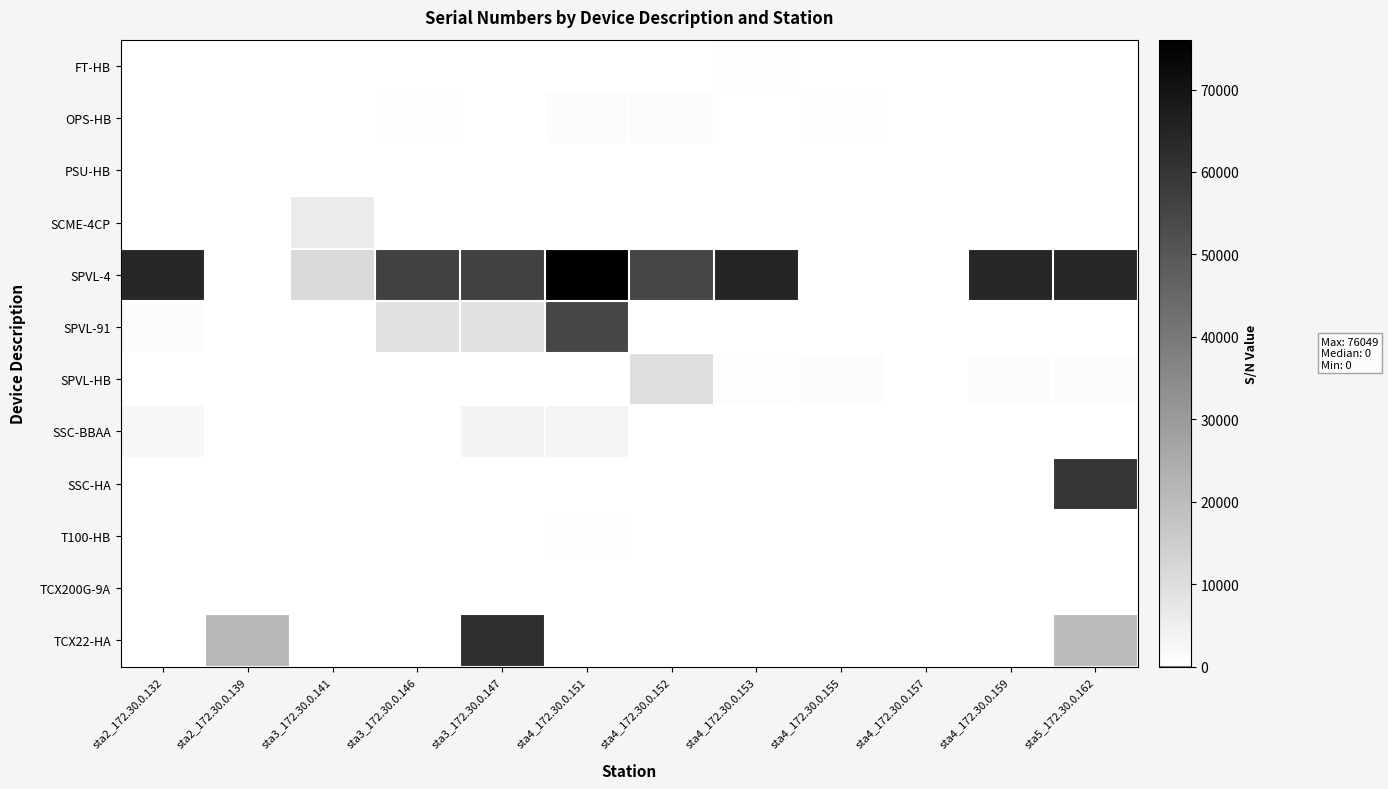

Reading left to right, what are all the values shown in this chart?

row_0: sta2_172.30.0.132=0	sta2_172.30.0.139=114	sta3_172.30.0.141=0	sta3_172.30.0.146=0	sta3_172.30.0.147=0	sta4_172.30.0.151=0	sta4_172.30.0.152=113	sta4_172.30.0.153=404	sta4_172.30.0.155=0	sta4_172.30.0.157=0	sta4_172.30.0.159=0	sta5_172.30.0.162=0
row_1: sta2_172.30.0.132=65	sta2_172.30.0.139=0	sta3_172.30.0.141=0	sta3_172.30.0.146=588	sta3_172.30.0.147=0	sta4_172.30.0.151=1177	sta4_172.30.0.152=1191	sta4_172.30.0.153=0	sta4_172.30.0.155=576	sta4_172.30.0.157=0	sta4_172.30.0.159=0	sta5_172.30.0.162=0
row_2: sta2_172.30.0.132=0	sta2_172.30.0.139=0	sta3_172.30.0.141=0	sta3_172.30.0.146=0	sta3_172.30.0.147=0	sta4_172.30.0.151=0	sta4_172.30.0.152=0	sta4_172.30.0.153=0	sta4_172.30.0.155=234	sta4_172.30.0.157=0	sta4_172.30.0.159=104	sta5_172.30.0.162=0
row_3: sta2_172.30.0.132=0	sta2_172.30.0.139=0	sta3_172.30.0.141=5944	sta3_172.30.0.146=0	sta3_172.30.0.147=0	sta4_172.30.0.151=0	sta4_172.30.0.152=0	sta4_172.30.0.153=0	sta4_172.30.0.155=0	sta4_172.30.0.157=0	sta4_172.30.0.159=0	sta5_172.30.0.162=0
row_4: sta2_172.30.0.132=64192	sta2_172.30.0.139=0	sta3_172.30.0.141=11075	sta3_172.30.0.146=56411	sta3_172.30.0.147=56409	sta4_172.30.0.151=76049	sta4_172.30.0.152=55524	sta4_172.30.0.153=64780	sta4_172.30.0.155=0	sta4_172.30.0.157=0	sta4_172.30.0.159=64633	sta5_172.30.0.162=64411
row_5: sta2_172.30.0.132=1343	sta2_172.30.0.139=0	sta3_172.30.0.141=0	sta3_172.30.0.146=9124	sta3_172.30.0.147=9126	sta4_172.30.0.151=55021	sta4_172.30.0.152=0	sta4_172.30.0.153=0	sta4_172.30.0.155=0	sta4_172.30.0.157=0	sta4_172.30.0.159=0	sta5_172.30.0.162=0
row_6: sta2_172.30.0.132=0	sta2_172.30.0.139=0	sta3_172.30.0.141=0	sta3_172.30.0.146=0	sta3_172.30.0.147=0	sta4_172.30.0.151=0	sta4_172.30.0.152=10011	sta4_172.30.0.153=755	sta4_172.30.0.155=904	sta4_172.30.0.157=0	sta4_172.30.0.159=902	sta5_172.30.0.162=1124
row_7: sta2_172.30.0.132=2382	sta2_172.30.0.139=0	sta3_172.30.0.141=0	sta3_172.30.0.146=14	sta3_172.30.0.147=3575	sta4_172.30.0.151=3451	sta4_172.30.0.152=0	sta4_172.30.0.153=0	sta4_172.30.0.155=0	sta4_172.30.0.157=0	sta4_172.30.0.159=0	sta5_172.30.0.162=0
row_8: sta2_172.30.0.132=0	sta2_172.30.0.139=0	sta3_172.30.0.141=0	sta3_172.30.0.146=0	sta3_172.30.0.147=0	sta4_172.30.0.151=0	sta4_172.30.0.152=0	sta4_172.30.0.153=0	sta4_172.30.0.155=0	sta4_172.30.0.157=0	sta4_172.30.0.159=0	sta5_172.30.0.162=60003
row_9: sta2_172.30.0.132=0	sta2_172.30.0.139=0	sta3_172.30.0.141=0	sta3_172.30.0.146=0	sta3_172.30.0.147=0	sta4_172.30.0.151=520	sta4_172.30.0.152=0	sta4_172.30.0.153=0	sta4_172.30.0.155=0	sta4_172.30.0.157=0	sta4_172.30.0.159=0	sta5_172.30.0.162=0
row_10: sta2_172.30.0.132=0	sta2_172.30.0.139=0	sta3_172.30.0.141=0	sta3_172.30.0.146=0	sta3_172.30.0.147=0	sta4_172.30.0.151=178	sta4_172.30.0.152=173	sta4_172.30.0.153=59	sta4_172.30.0.155=85	sta4_172.30.0.157=127	sta4_172.30.0.159=189	sta5_172.30.0.162=0
row_11: sta2_172.30.0.132=0	sta2_172.30.0.139=21077	sta3_172.30.0.141=0	sta3_172.30.0.146=0	sta3_172.30.0.147=62016	sta4_172.30.0.151=0	sta4_172.30.0.152=0	sta4_172.30.0.153=0	sta4_172.30.0.155=0	sta4_172.30.0.157=0	sta4_172.30.0.159=0	sta5_172.30.0.162=20206